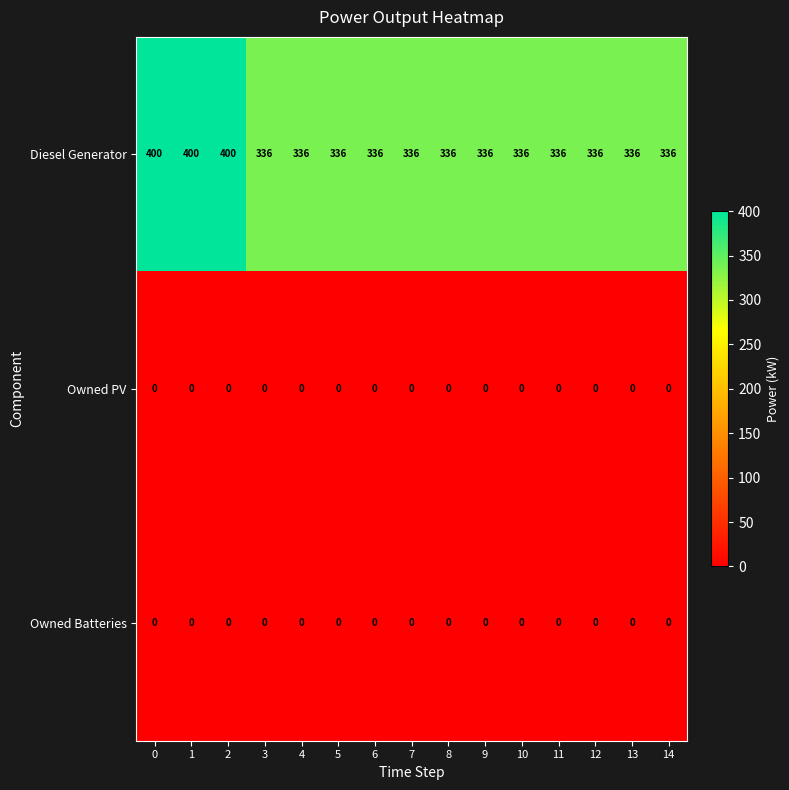

Which series has the widest spread of values?

Diesel Generator